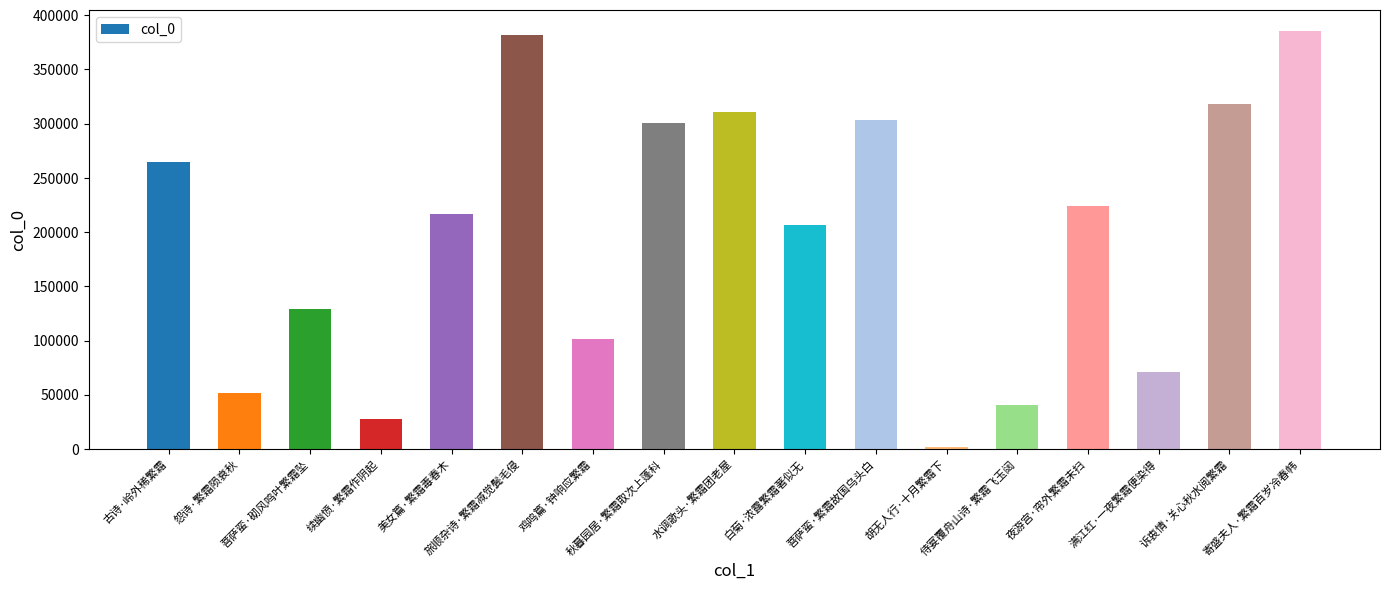

How many bars are there in total?

17